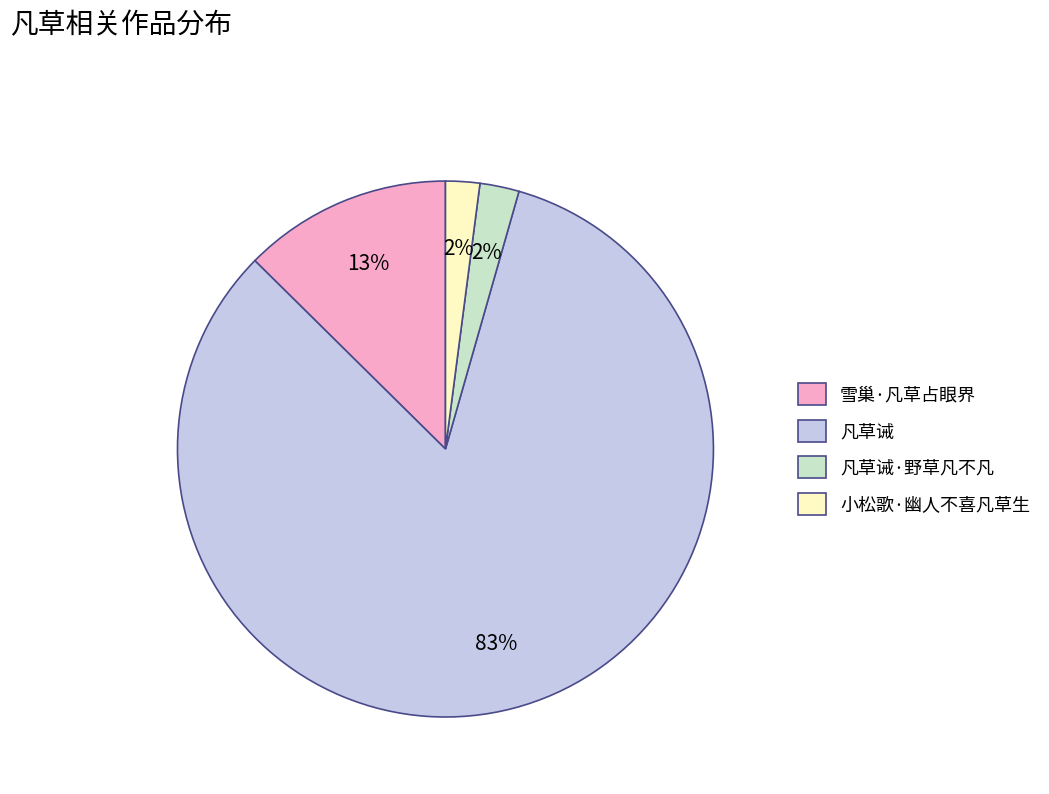

Is there a majority slice in this chart?

Yes